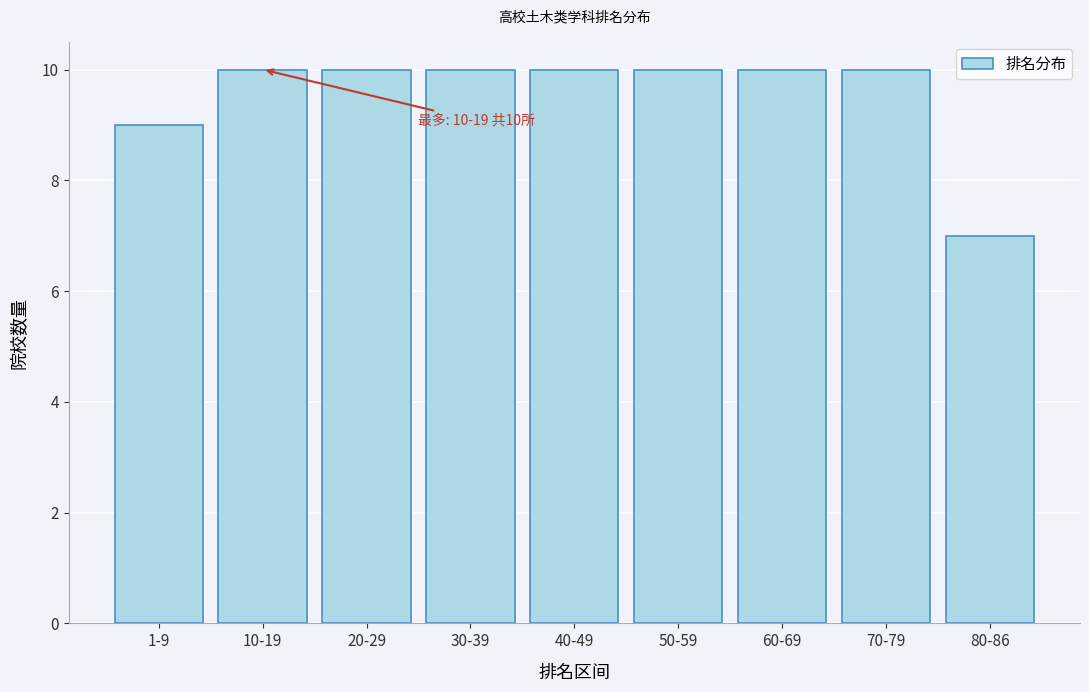

Reading left to right, list all the values displayed in this chart.

9	10	10	10	10	10	10	10	7